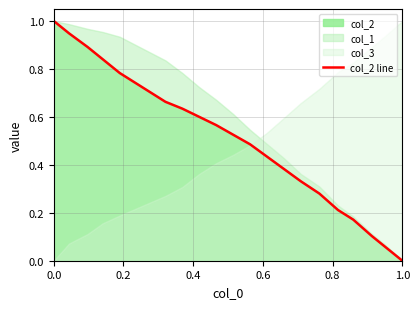

The value of col_2 line at 0.0 is 1.0. True or false?

True